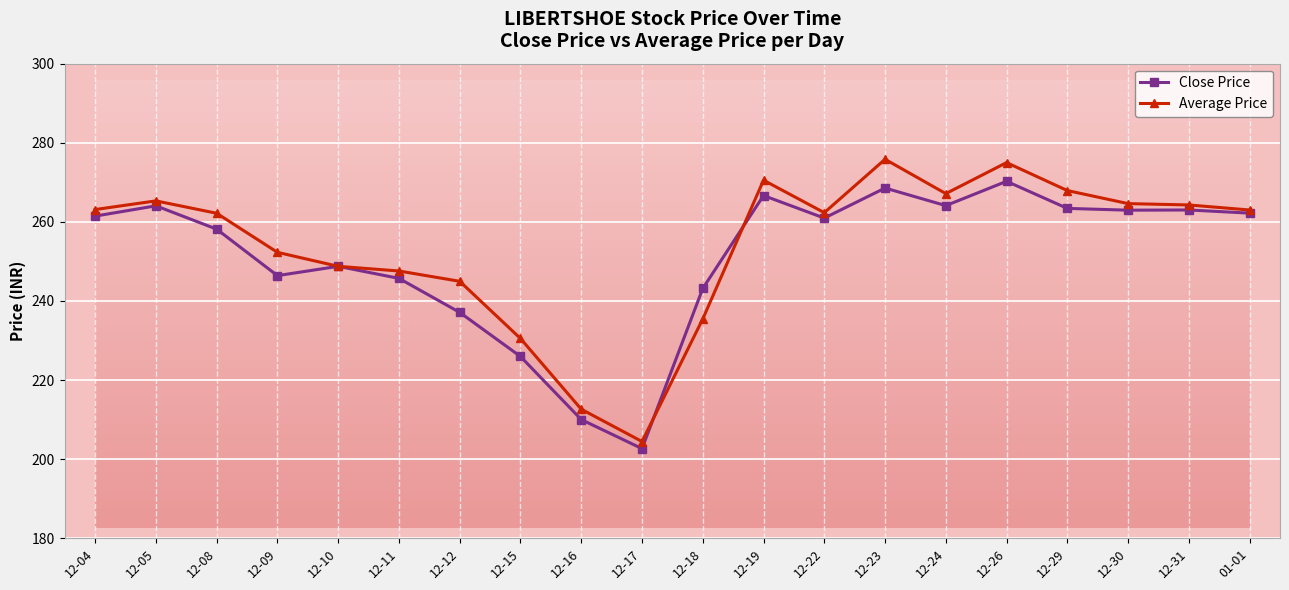

Rank the series by their average value, from highest to lowest.

Average Price, Close Price